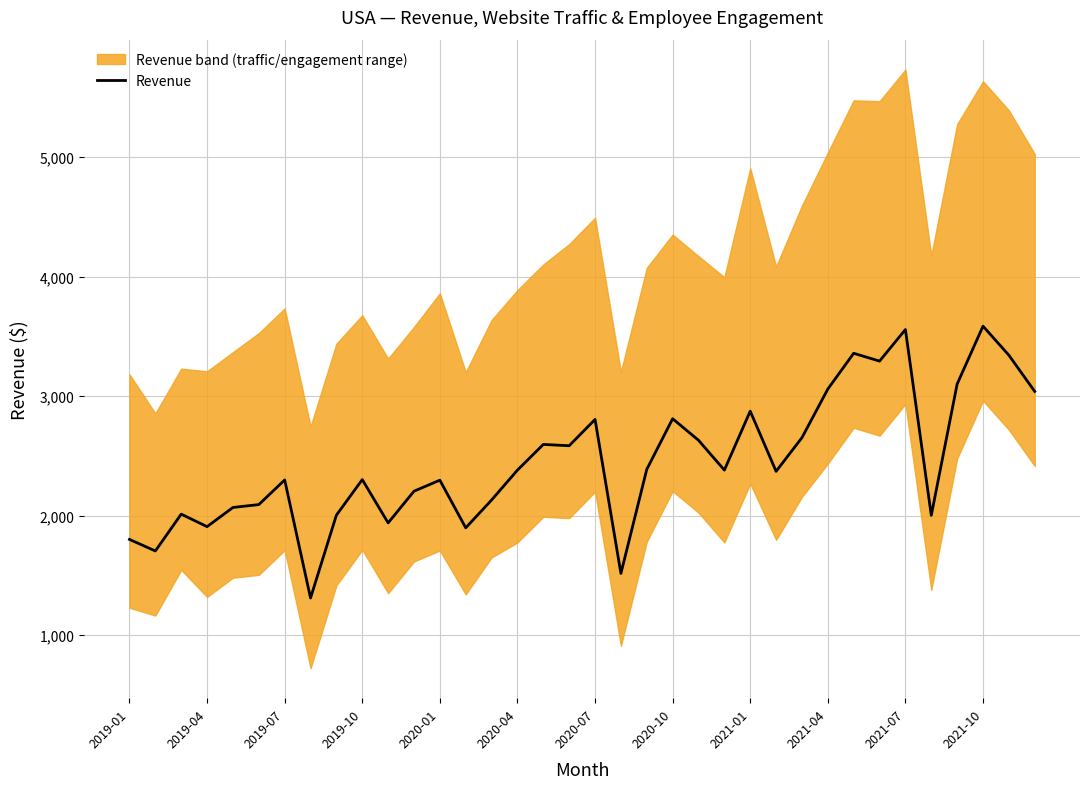

What is the average value?

2453.3